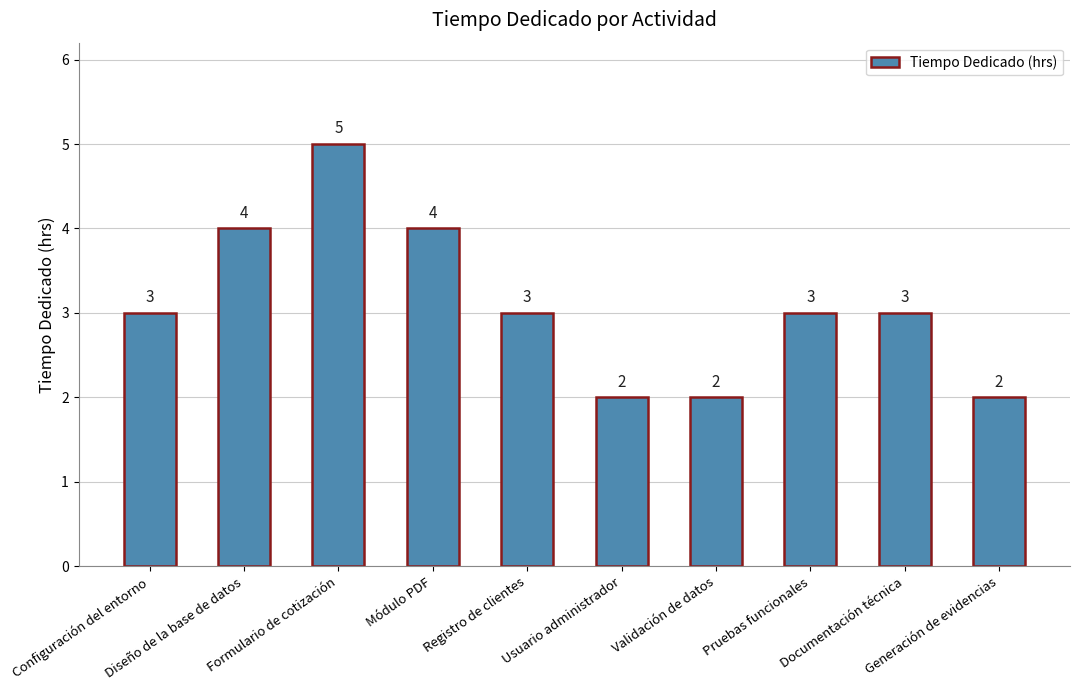

How many data points are less than 3?

3